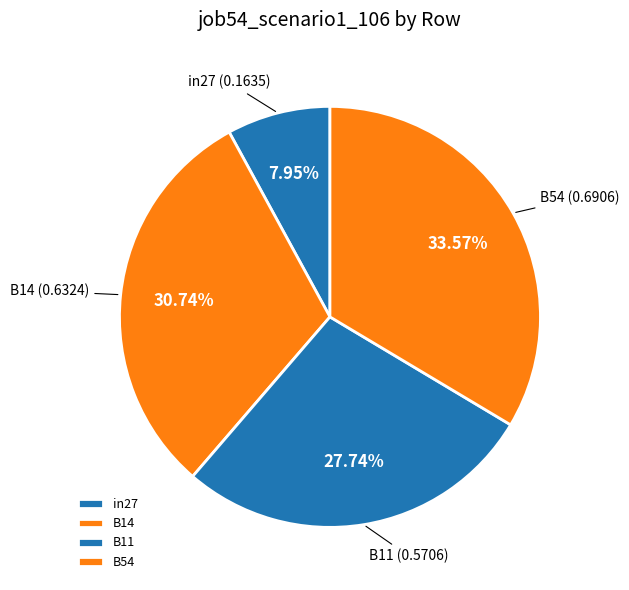

Is the sum of in27 and B54 greater than half?

No